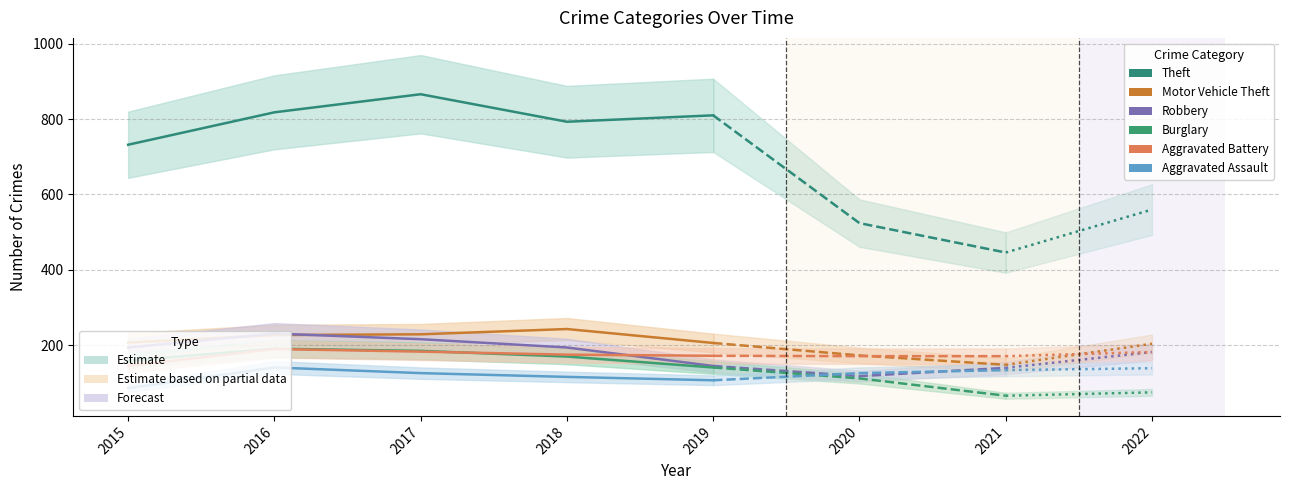

At which category does Burglary reach its first local peak?

2016